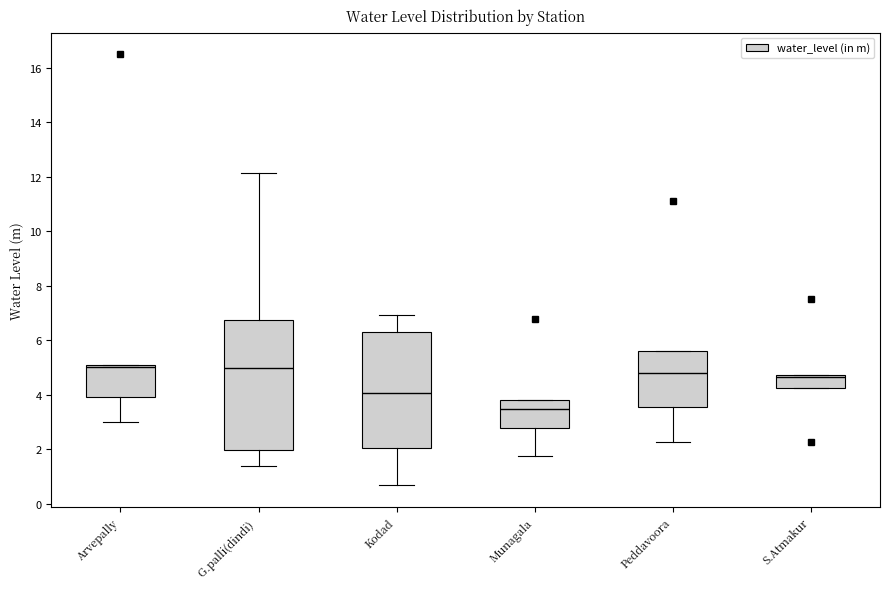

Comparing the boxes themselves (not the whiskers), which one is the tallest?

G.palli(dindi)